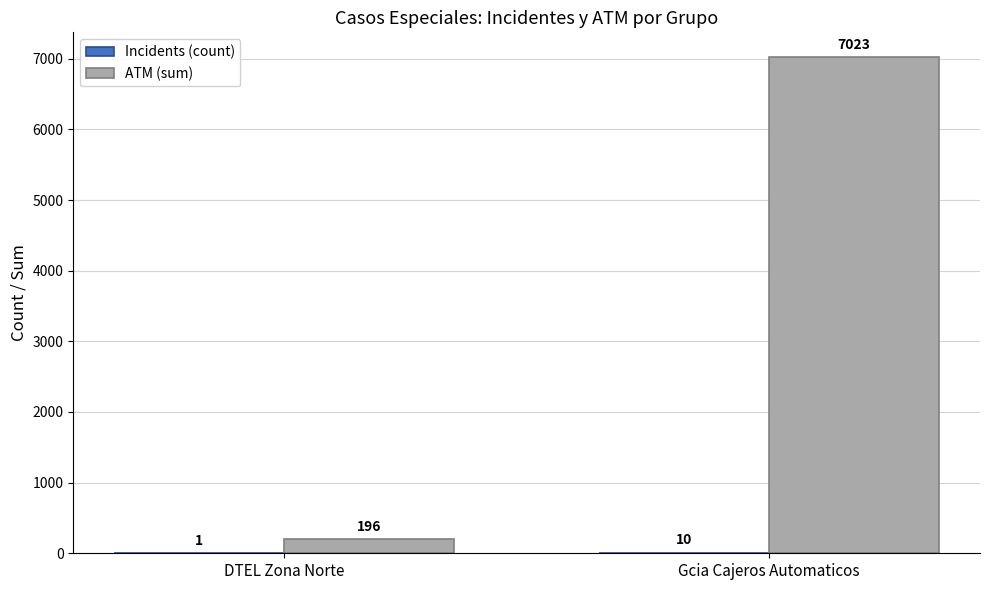

Which series changed the most between DTEL Zona Norte and Gcia Cajeros Automaticos?

ATM (sum)